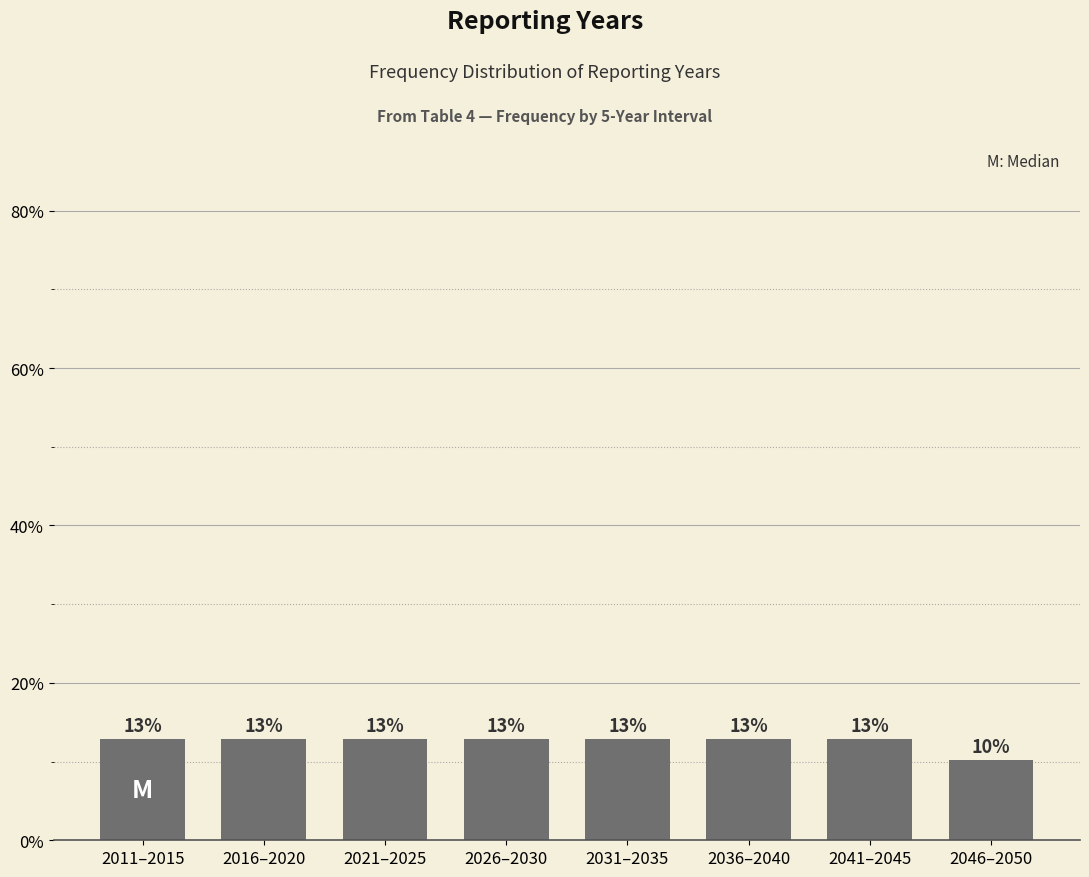

How many bars are there in total?

8